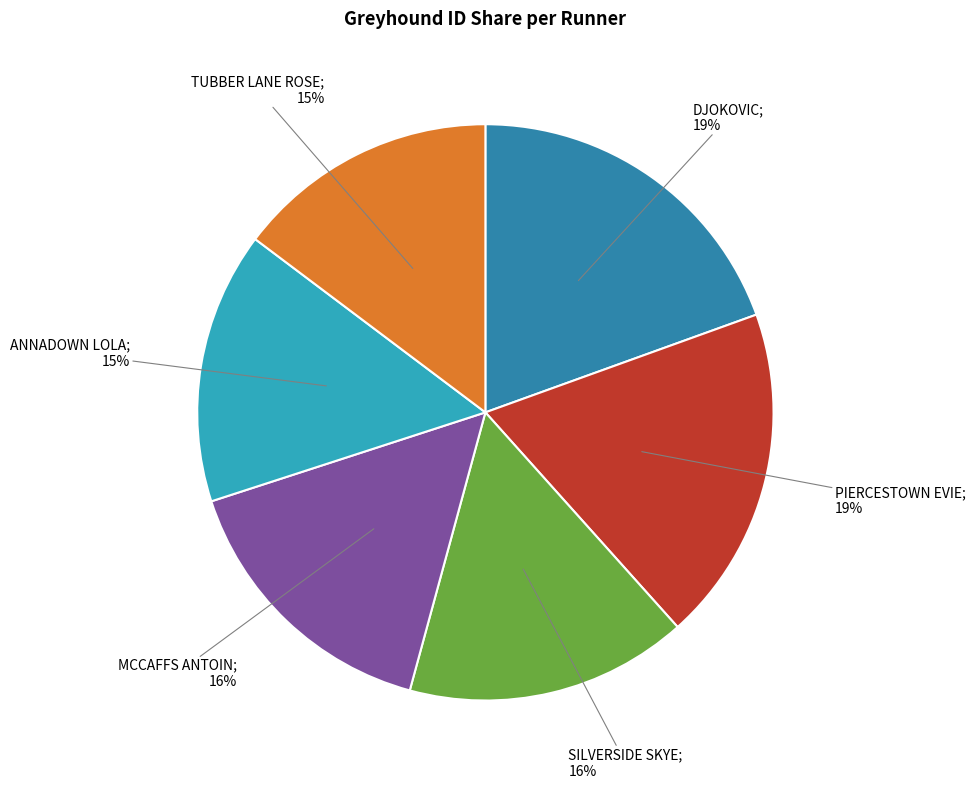

To the nearest percent, what is the average slice percentage?

17%